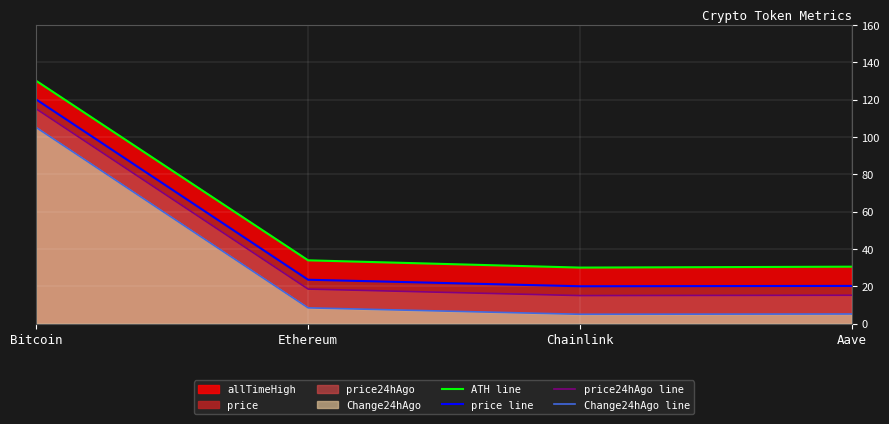

What is the smallest value displayed?

5.0